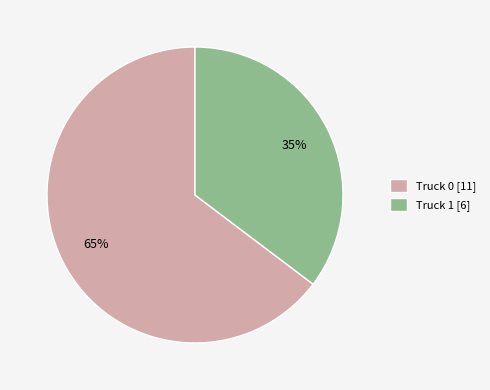

Which category accounts for the majority?

Truck 0